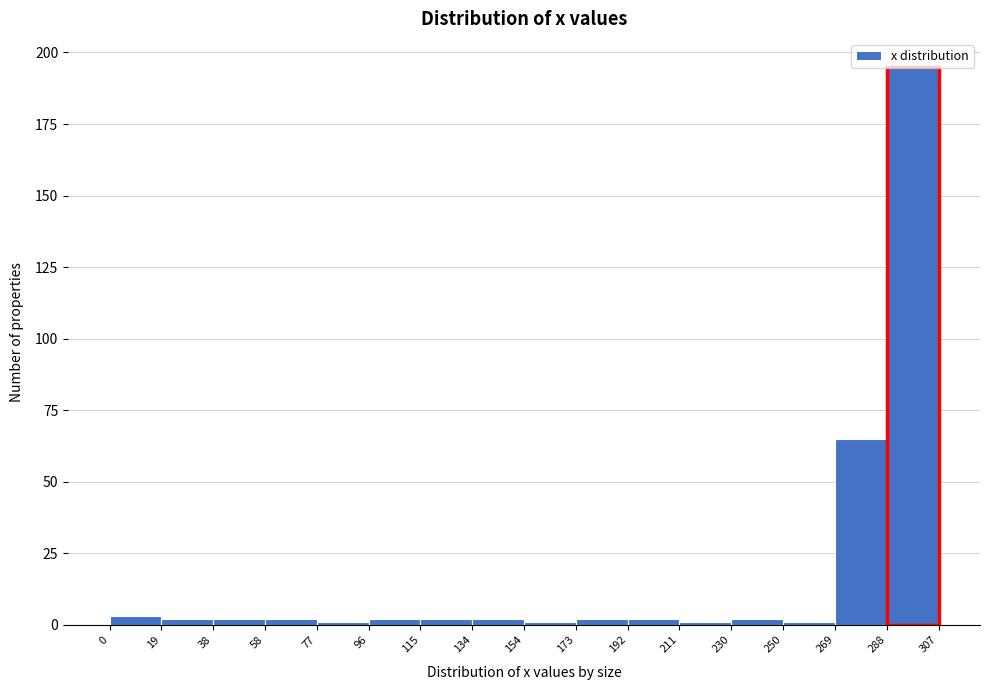

What is the height of the bar covering 288 to 307 on the x-axis? The values are not printed on the chart, so give them approximately, as read against the axis.

195